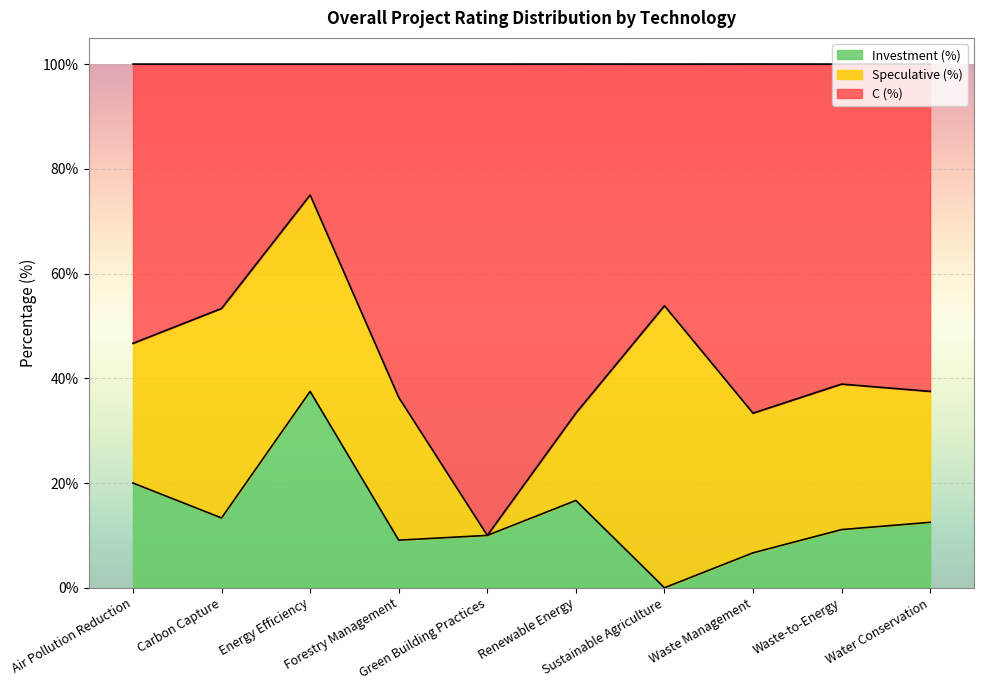

At which category is the sum across all series the highest?

Energy Efficiency